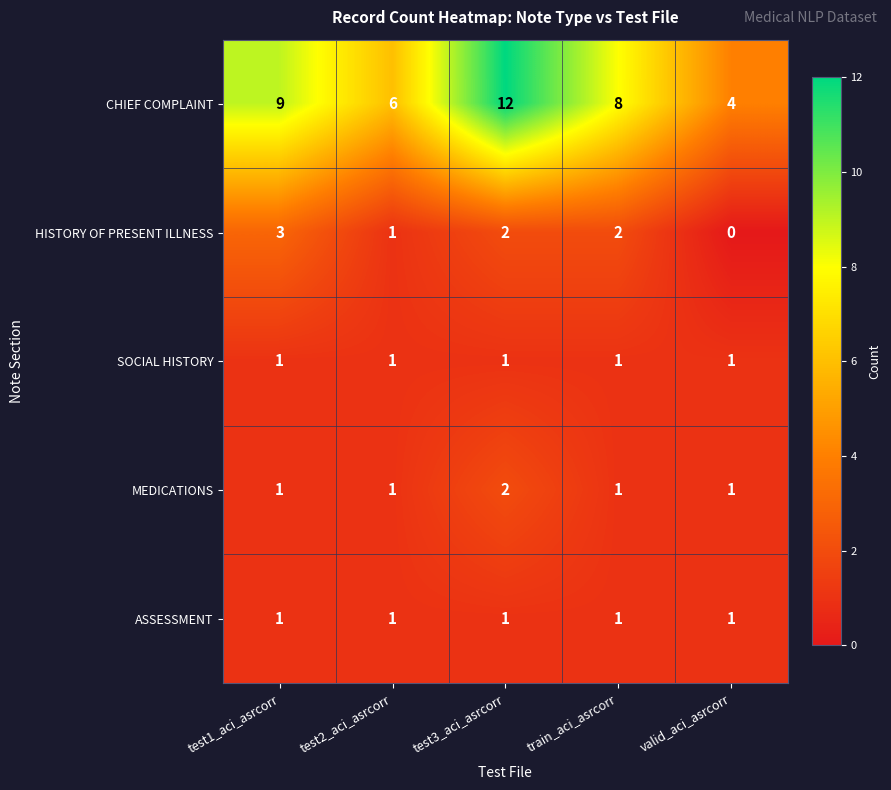

At how many categories does at least one series exceed 7?

3